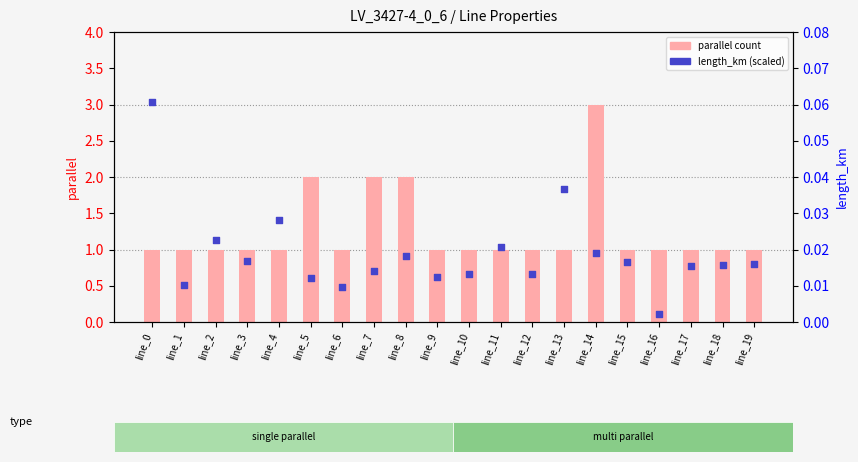

At how many categories does at least one series exceed 0?

20